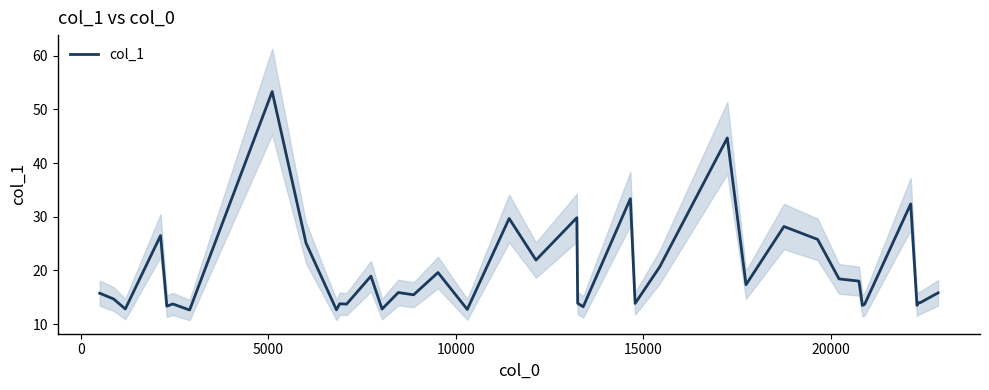

What is the maximum value for col_1?

53.3